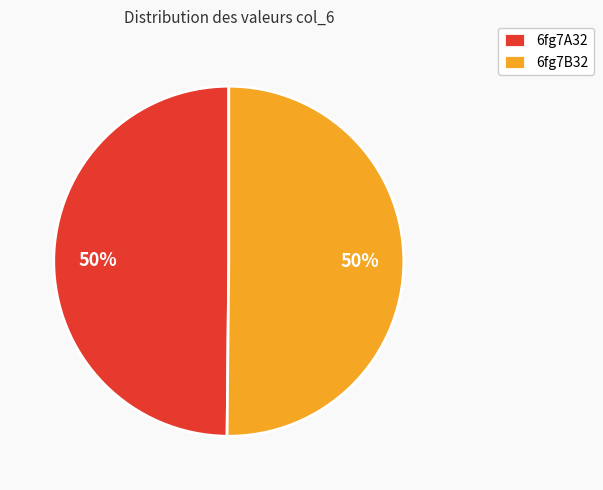

Is the sum of 6fg7A32 and 6fg7B32 greater than half?

Yes